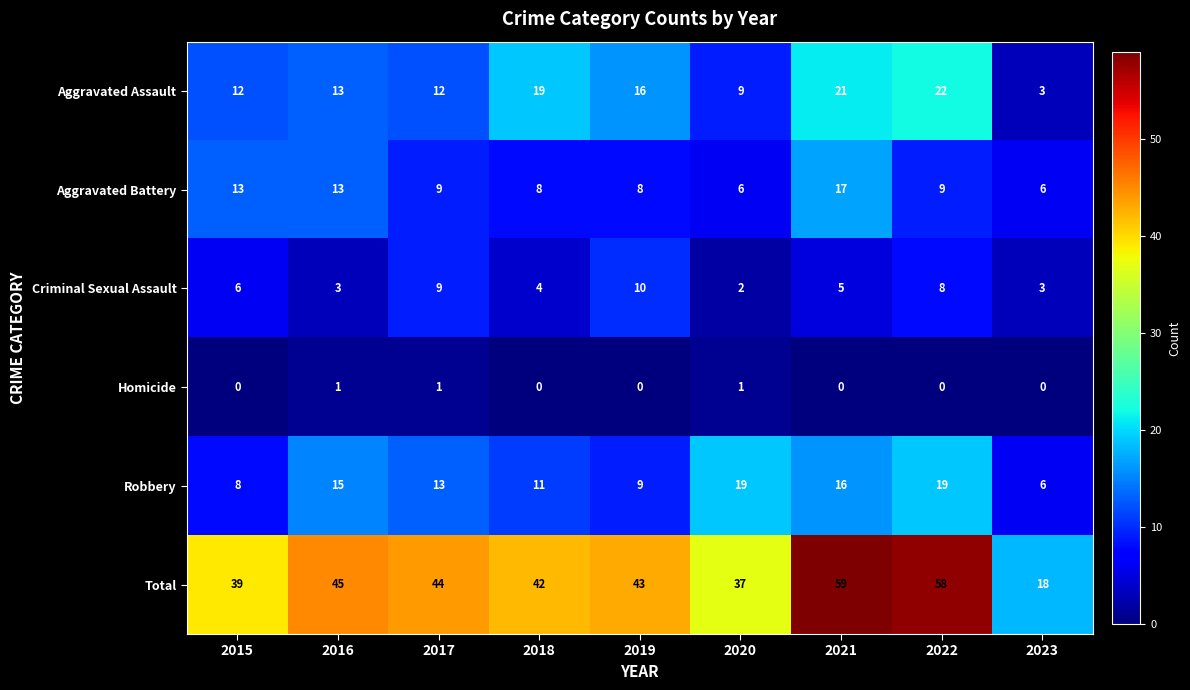

At how many categories does at least one series exceed 36?

8